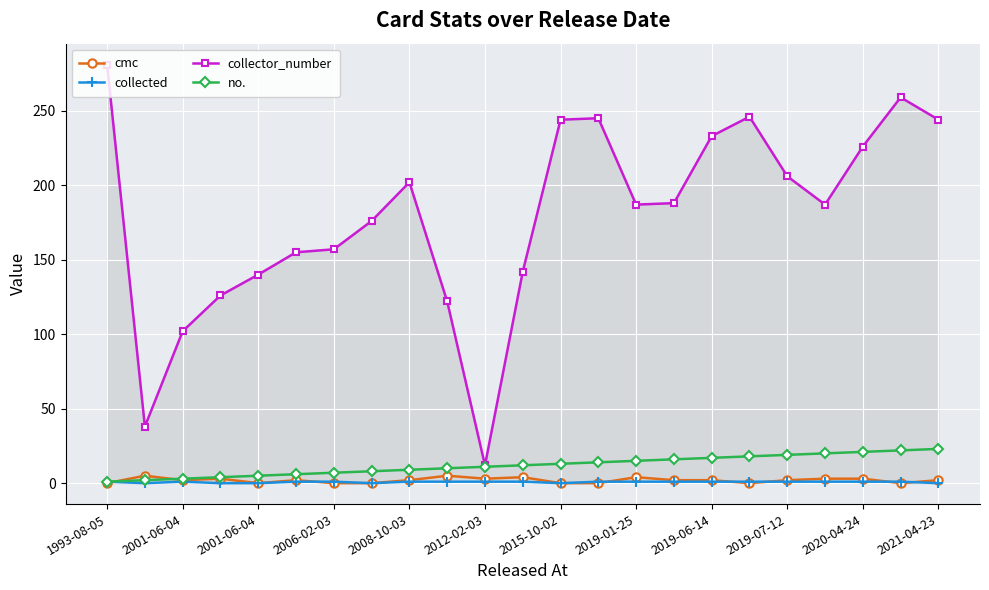

The collector_number series shows 376 at 2015-10-02. True or false?

False